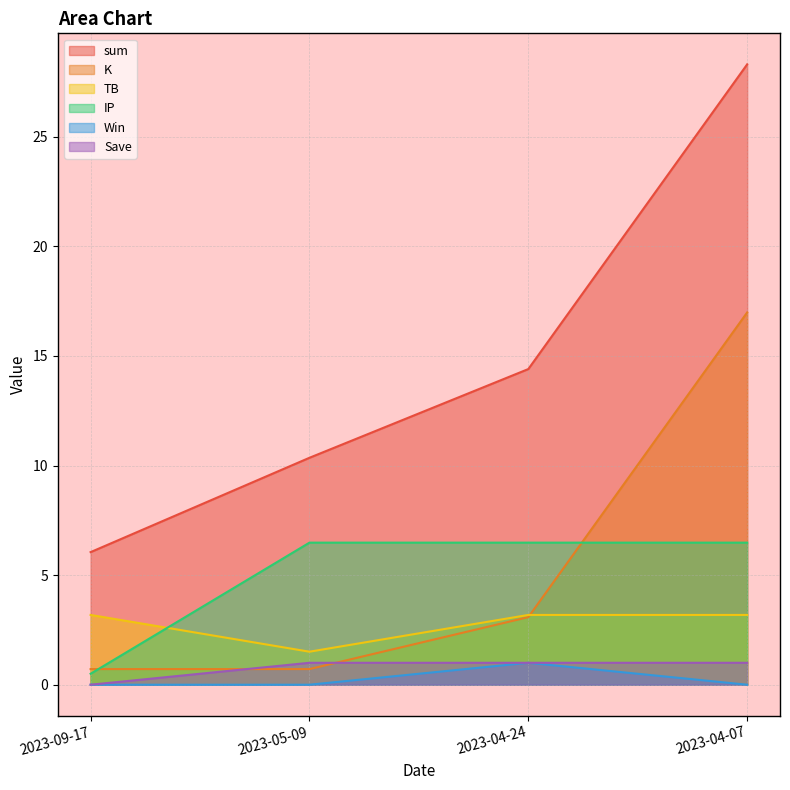

The K series shows 0.7 at 2023-09-17. True or false?

True